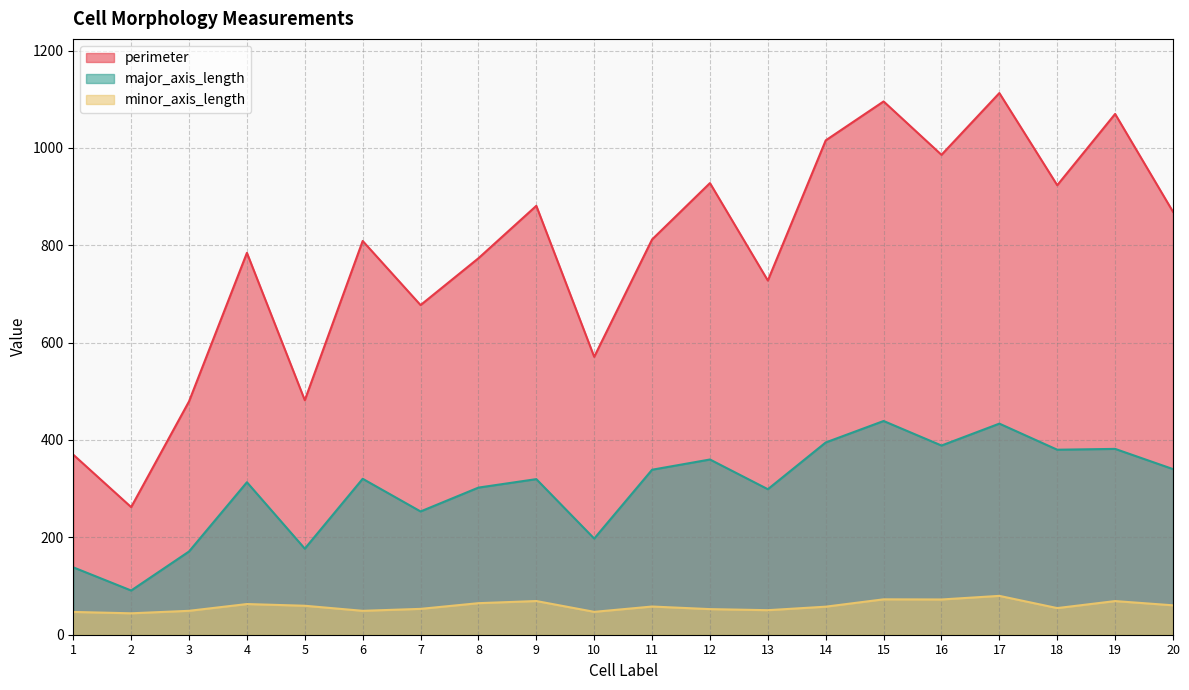

What are all the series names shown in the legend?

perimeter, major_axis_length, minor_axis_length